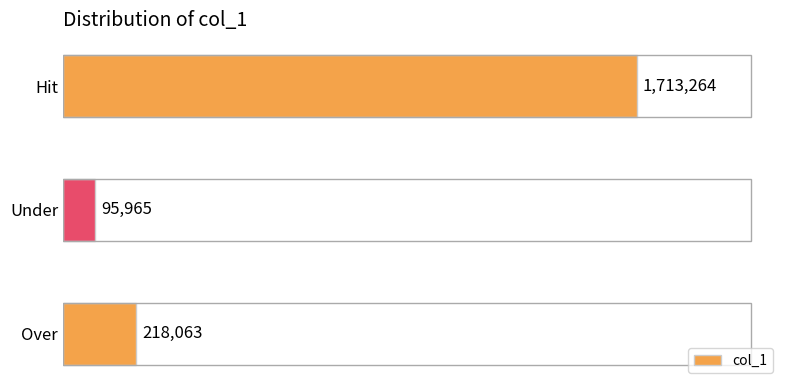

What is the sum of all values?

2027292